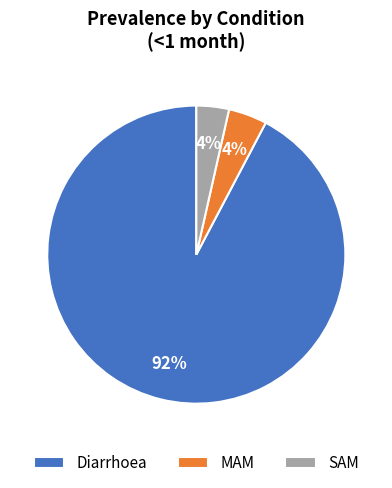

To the nearest percent, what is the combined percentage of SAM and MAM?

8%